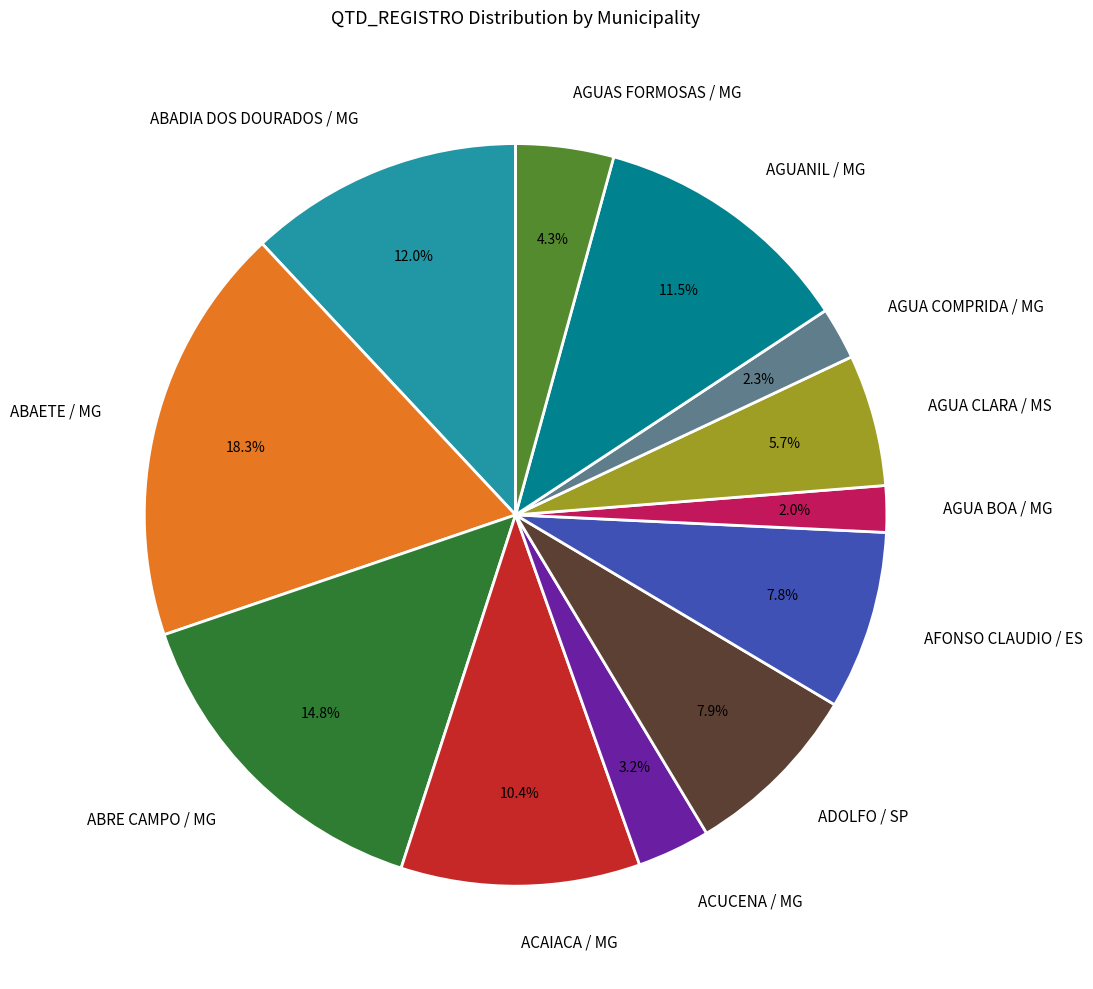

Which slice is the largest?

ABAETE / MG